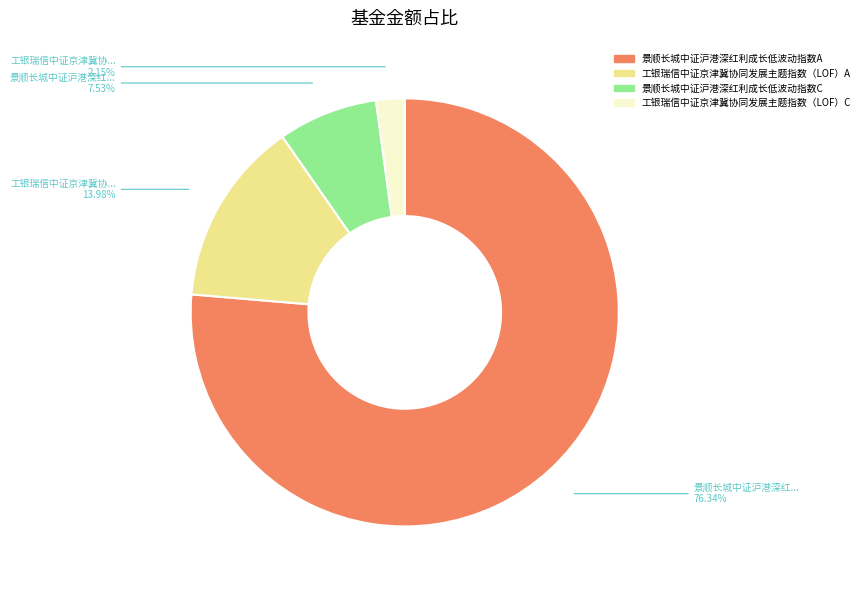

What percentage do 工银瑞信中证京津冀协同发展主题指数（LOF）C and 景顺长城中证沪港深红利成长低波动指数C together represent?

9.7%